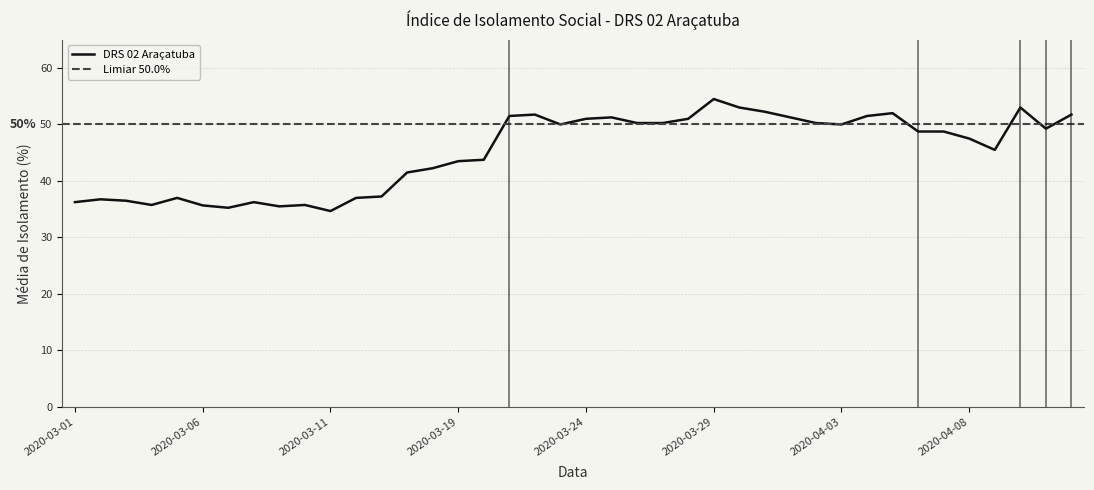

Which category has the highest value across all series?

2020-03-29